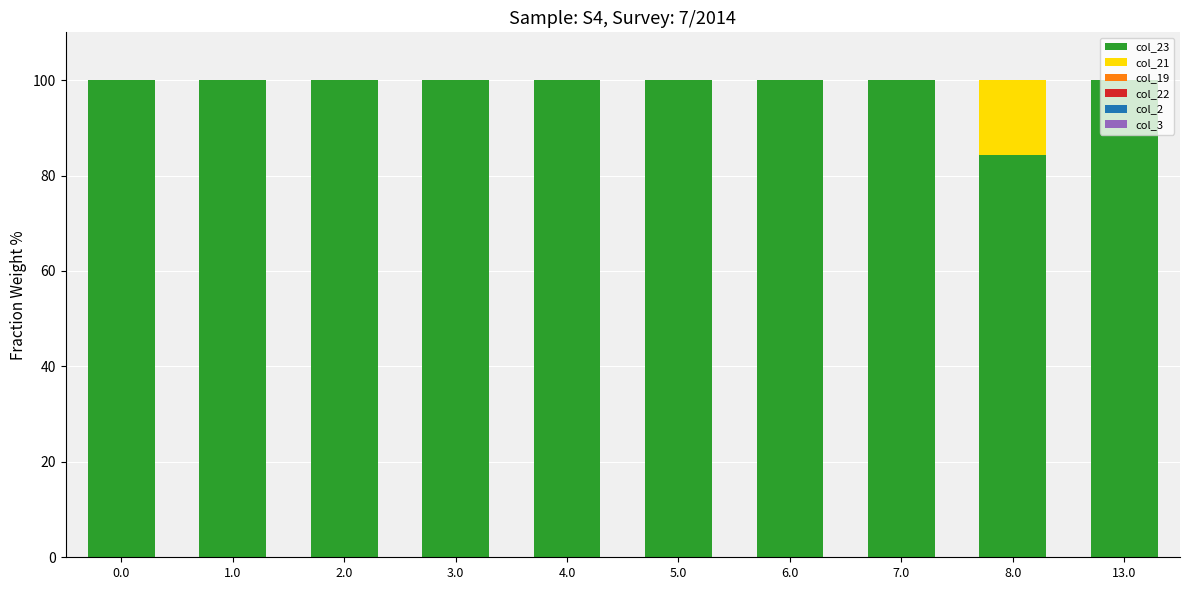

True or false: col_23 has a value of 137.1 at 13.0.

False